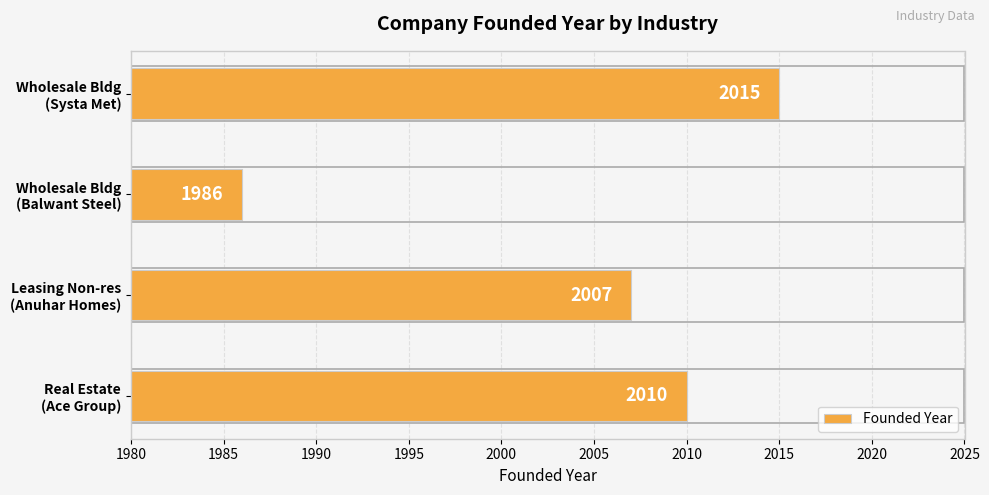

What is the sum of all values?

8018